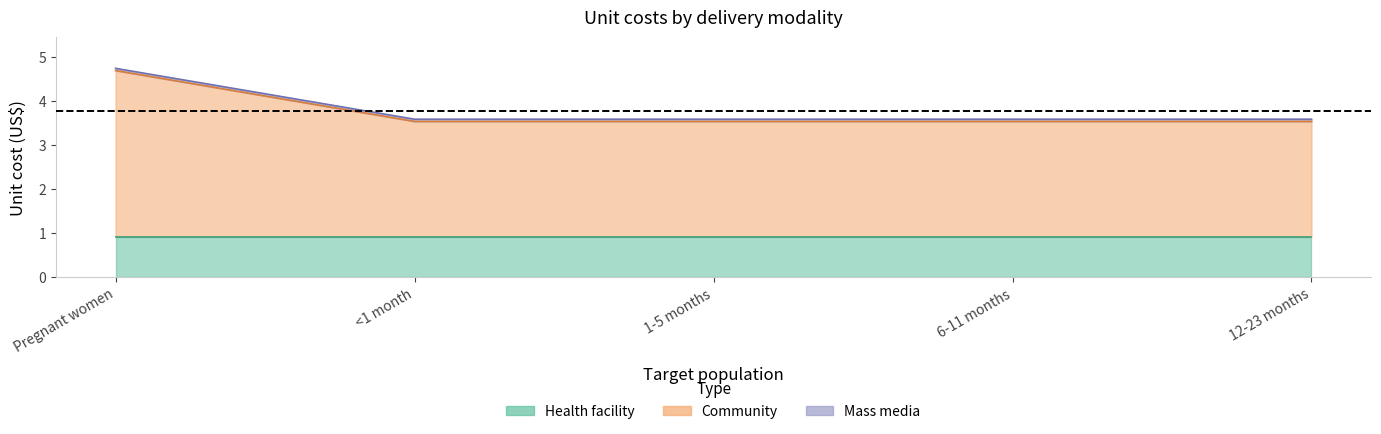

Which label corresponds to the largest value in the chart?

Pregnant women